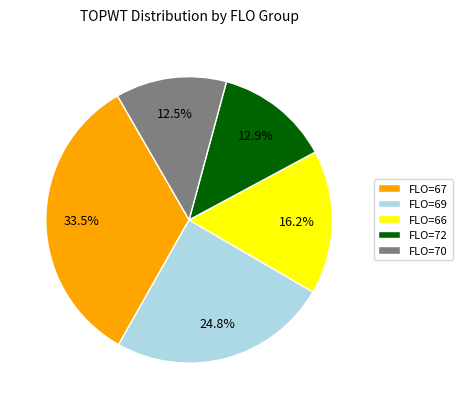

Which slice is the largest?

FLO=67